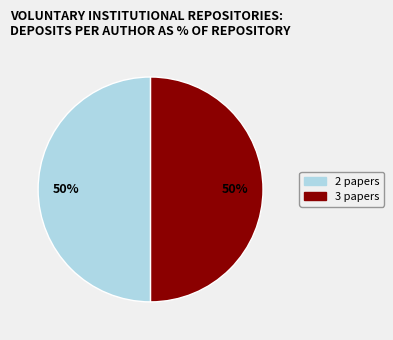

To the nearest percent, what is the average slice percentage?

50%